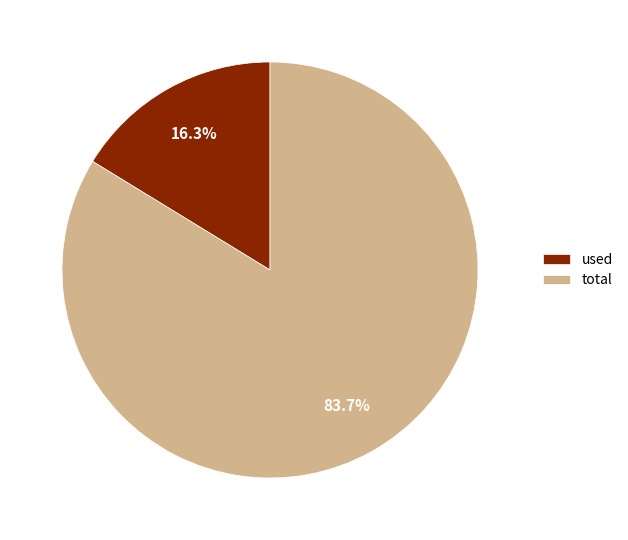

Between used and total, which is larger?

total